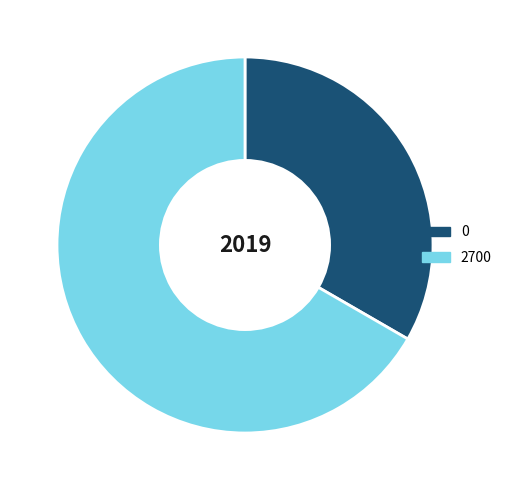

Is it true that 2700 is 78% of the pie?

False